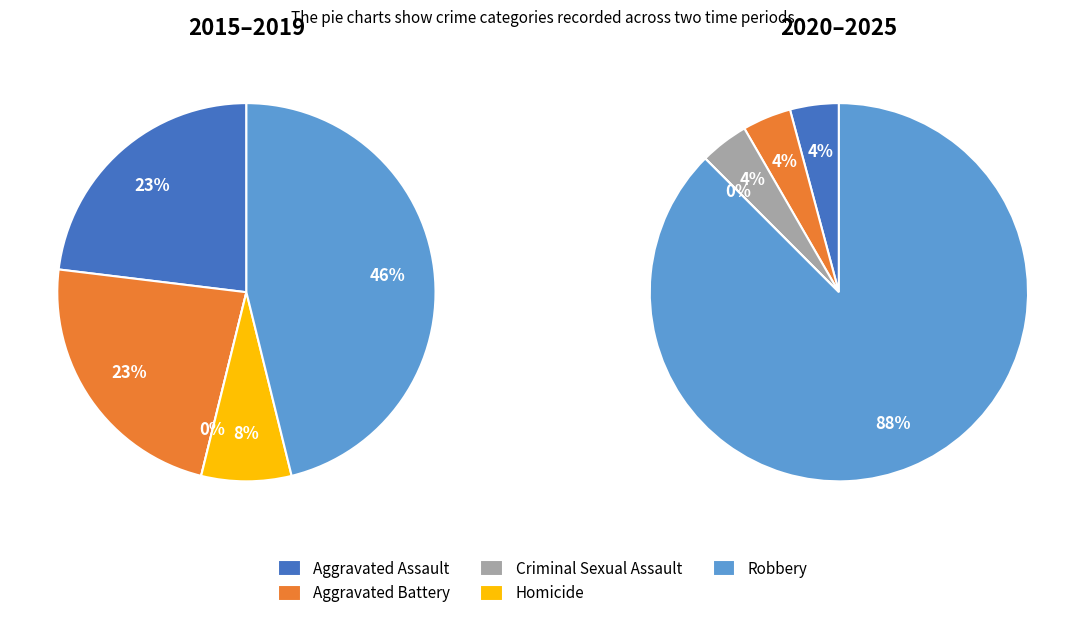

What is the largest slice in the pie chart?

Robbery